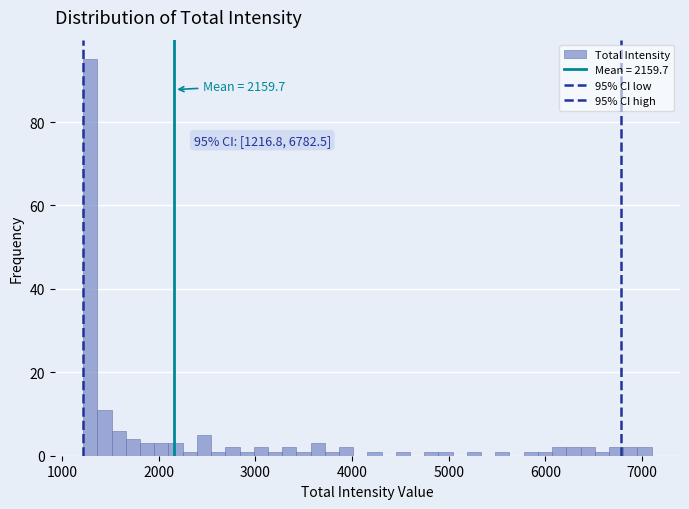

Read against the x-axis, roughly where is the centre of the tallest bar?

1300